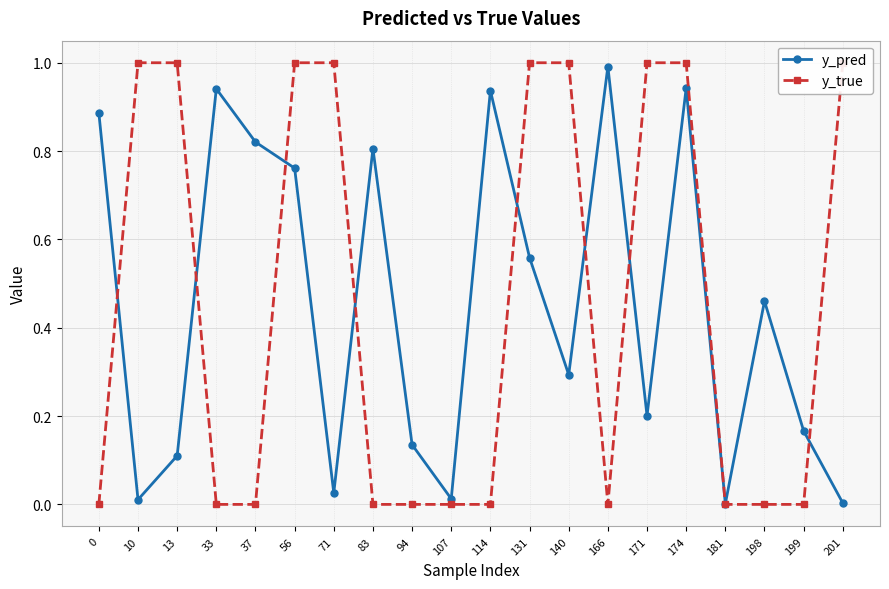

Does the chart display data point markers on the line(s)?

Yes